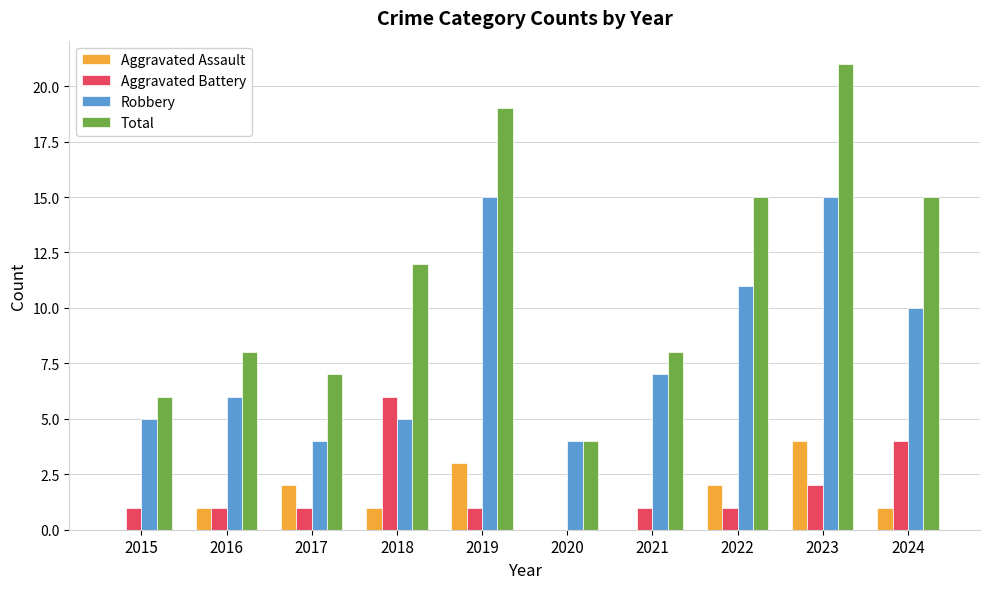

At which category is the sum across all series the highest?

2023